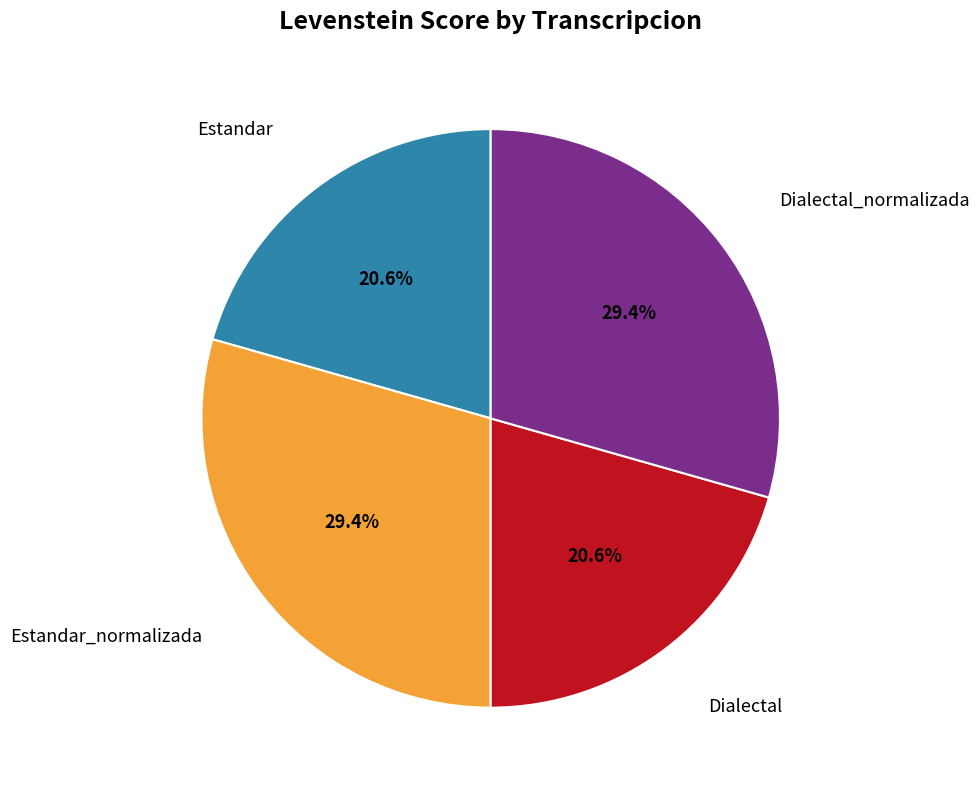

Does any single category account for the majority?

No